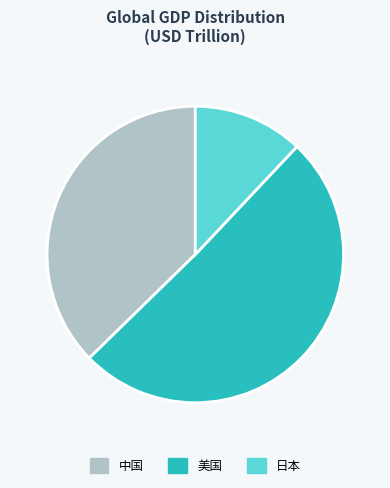

Which category accounts for the majority?

美国